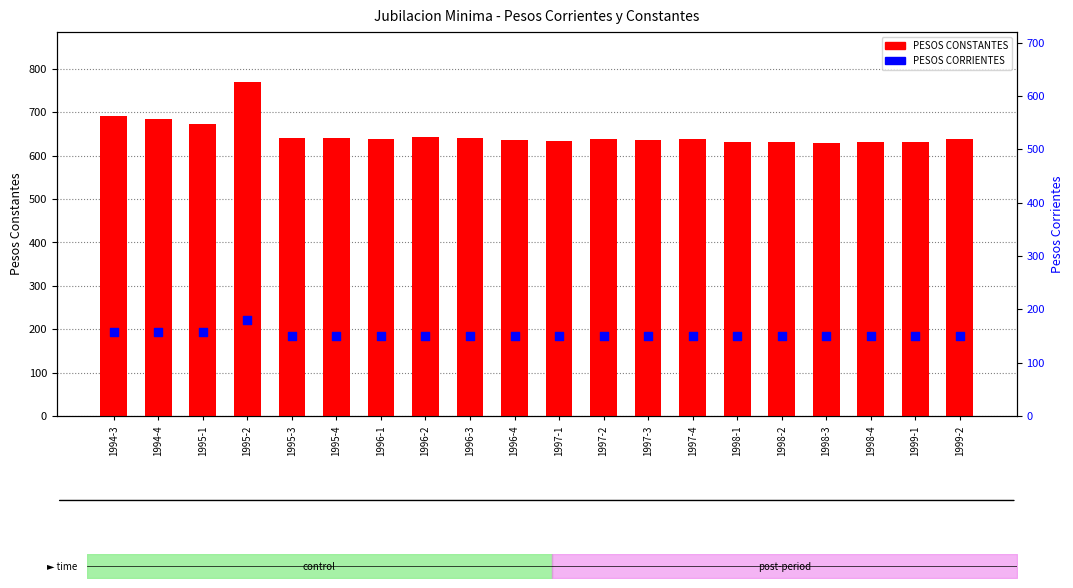

What are all the series names shown in the legend?

PESOS CONSTANTES, PESOS CORRIENTES